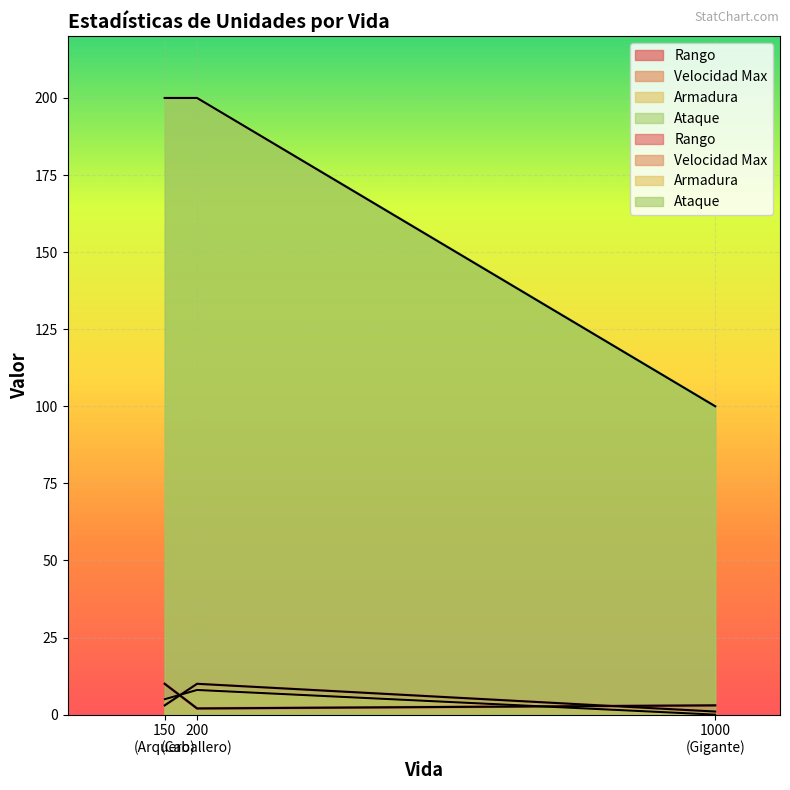

Which series has the largest range (max minus min)?

Ataque